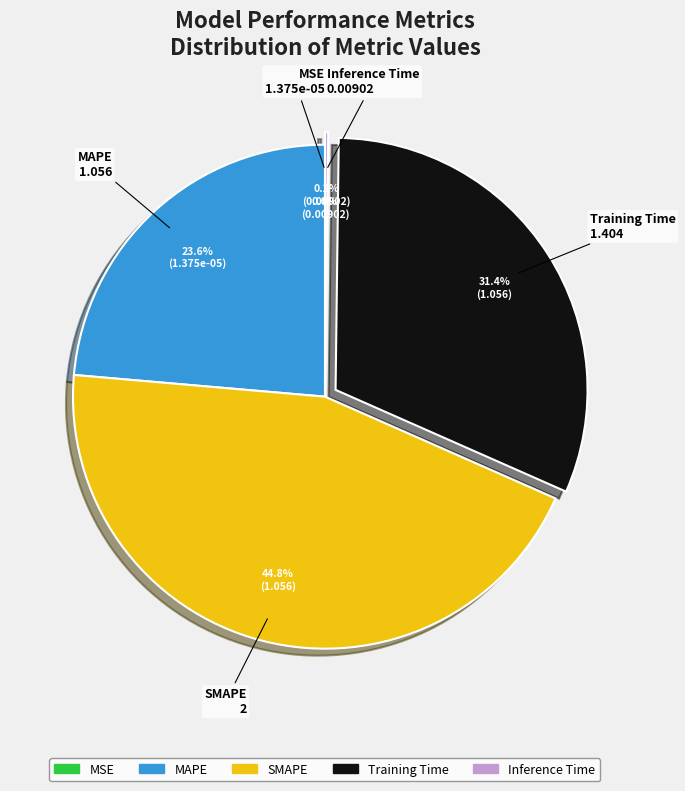

What is the ratio of the value at Training Time to the value at MAPE?

1.3